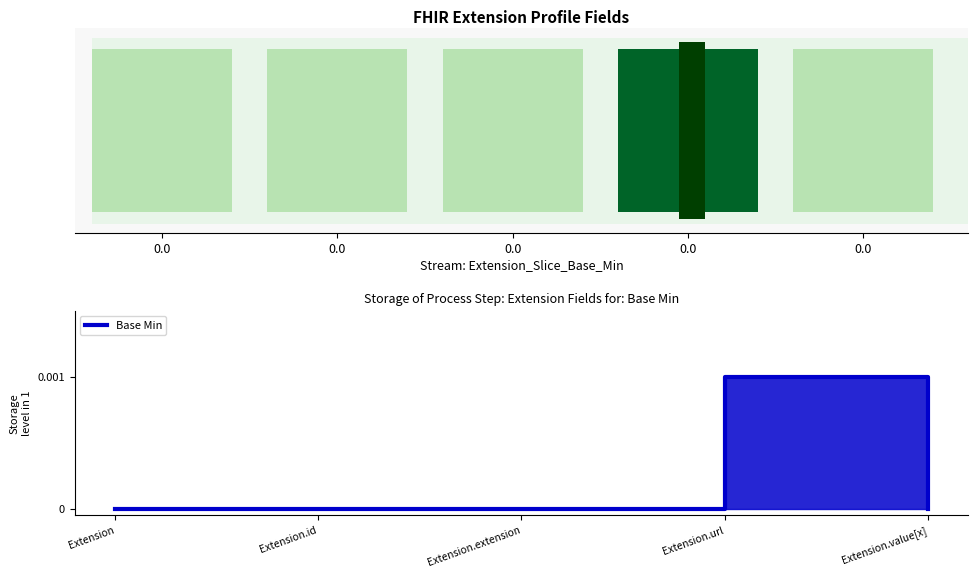

Reading right to left, what are all the values shown in this chart?

0.0=0	0.0=1	0.0=0	0.0=0	0.0=0